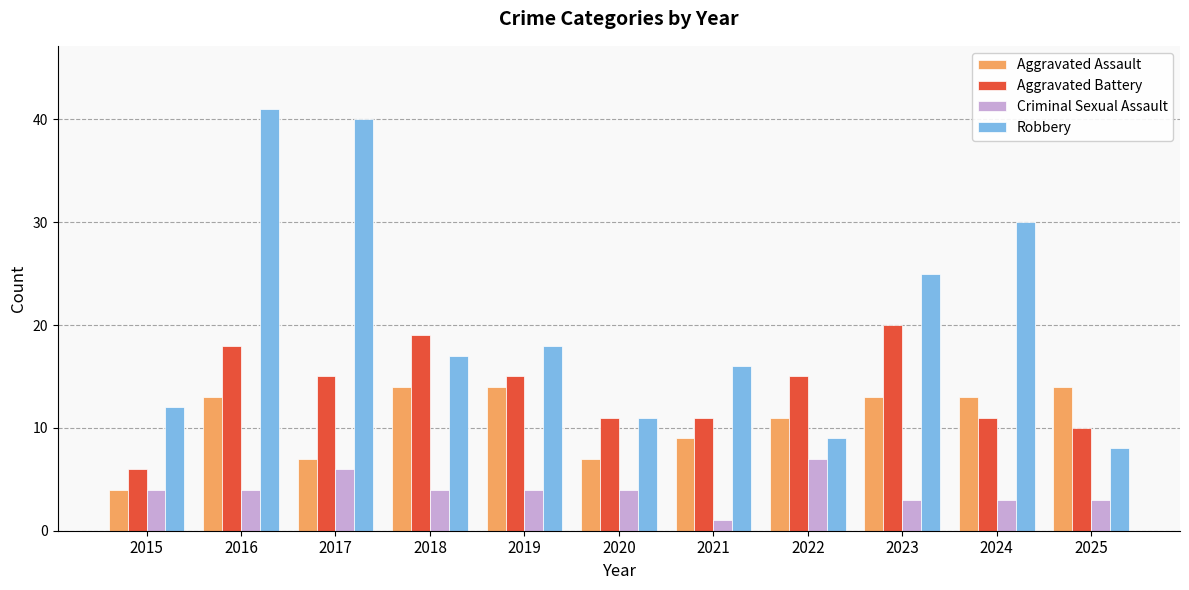

Which category has the lowest value across all series?

2021